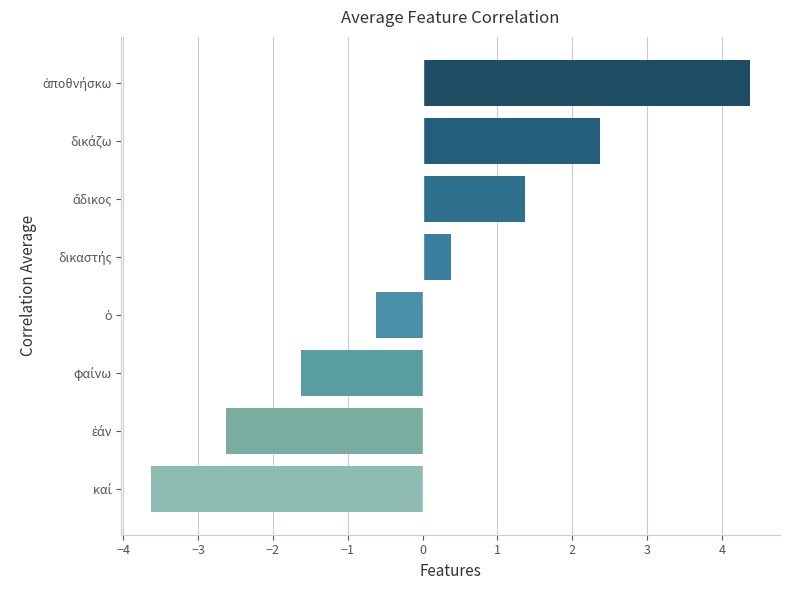

What is the maximum value shown in the chart?

4.4